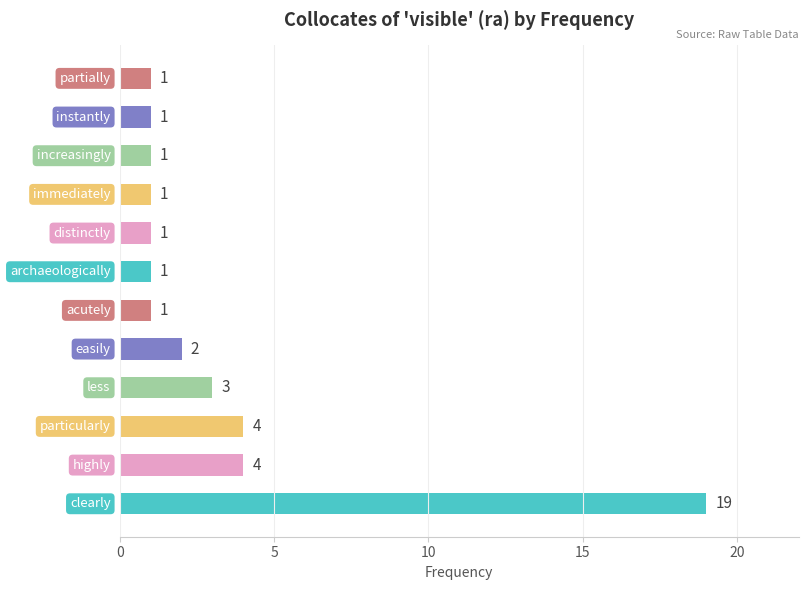

Count the number of data series in this chart.

1